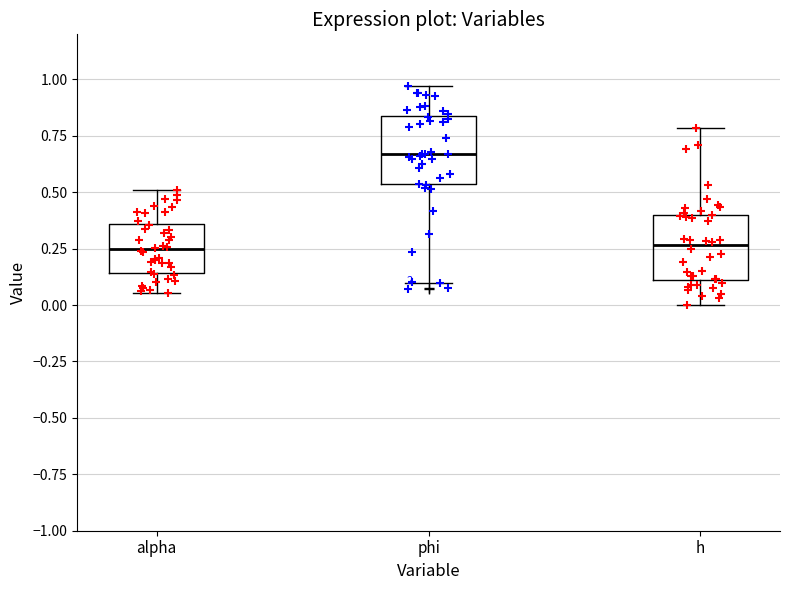

Reading left to right, transcribe this box plot: for each box, give where its median line is, the range the box spans, and where its two whiskers end, as read against the y-axis. The values are not printed on the chart, so give them approximately, as read against the axis.

alpha: median 0.25, box 0.15 to 0.35, whiskers 0.05 to 0.50
phi: median 0.65, box 0.55 to 0.85, whiskers 0.10 to 0.95
h: median 0.25, box 0.10 to 0.40, whiskers 0.00 to 0.80